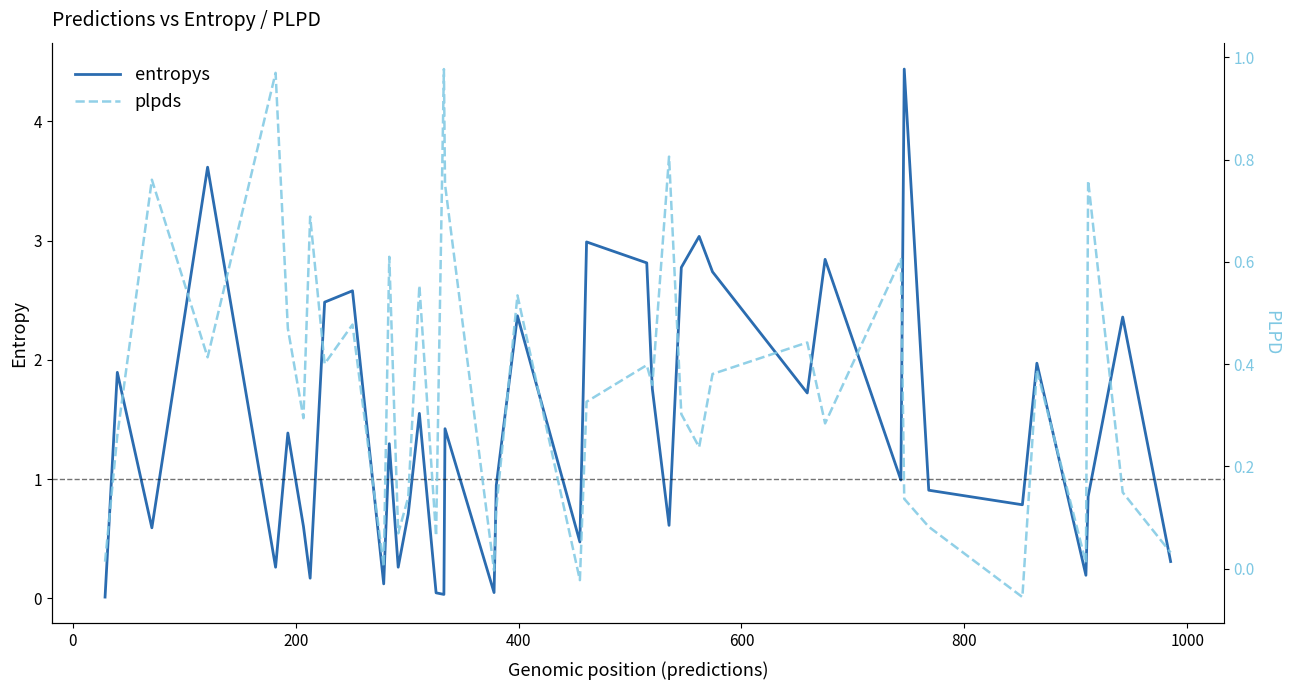

The plpds series shows 0.3 at 23. True or false?

False